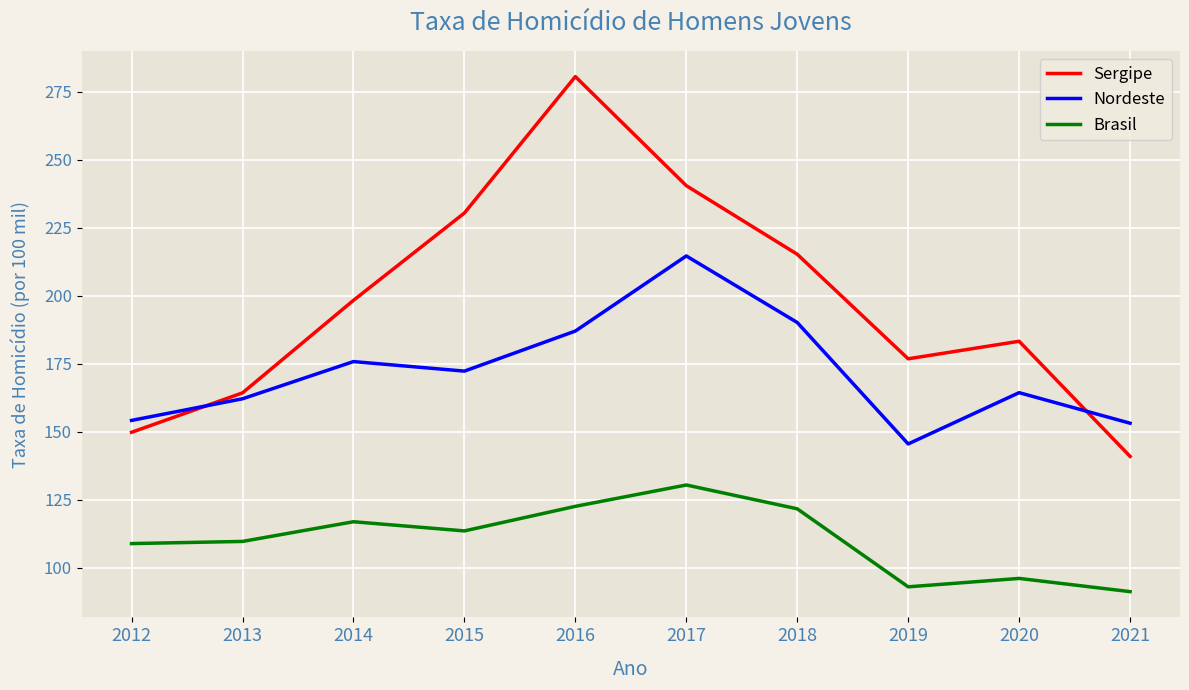

What is the sum of the Sergipe values at 2020 and 2015?

413.8